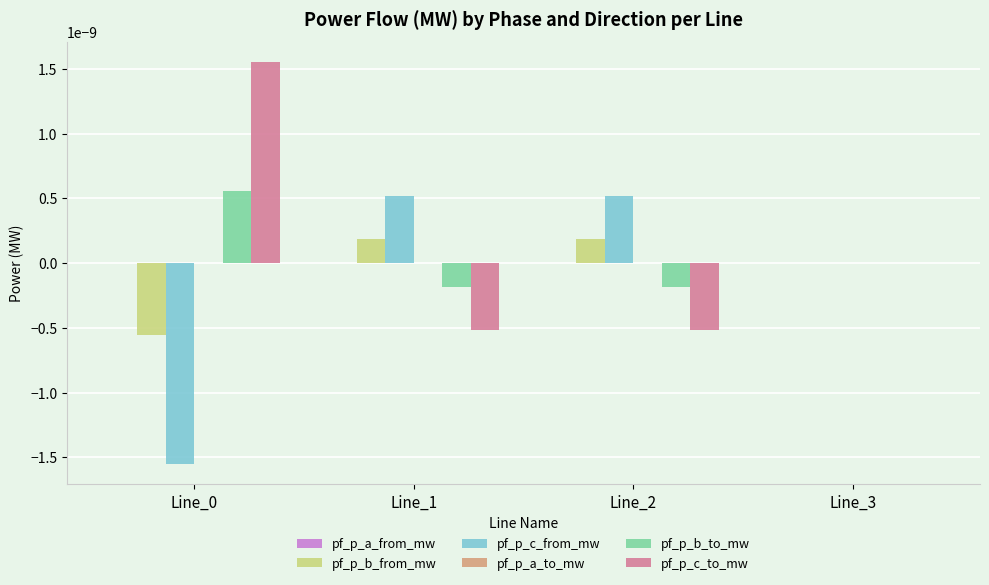

The value of pf_p_b_to_mw at Line_1 is -0.0. True or false?

True